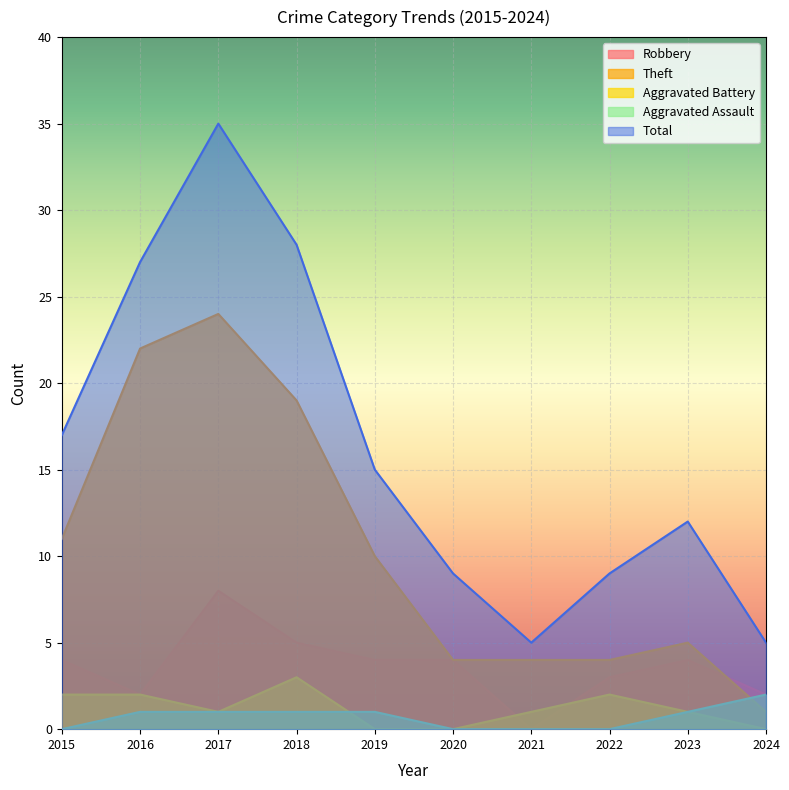

How many Robbery values are between 2 and 4?

7